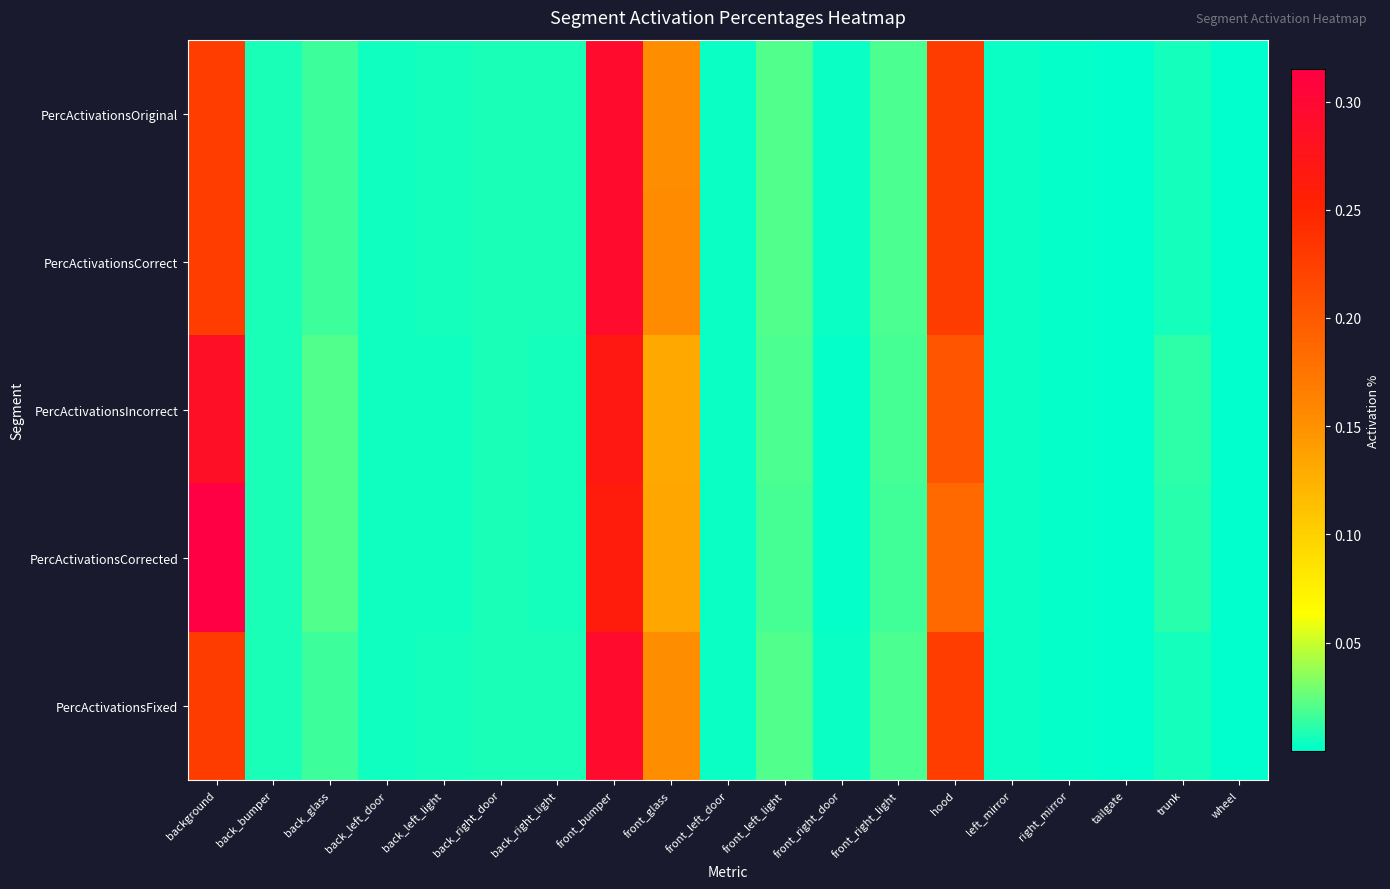

What is the total value across all series at front_left_light?

0.1